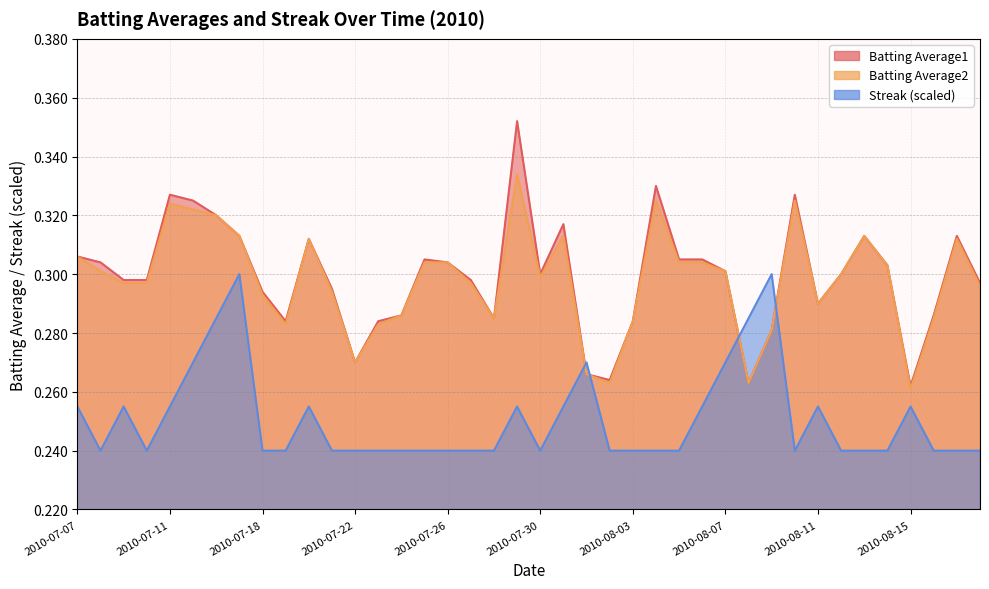

Which series changed the most between 2010-07-29 and 2010-08-12?

Batting Average1